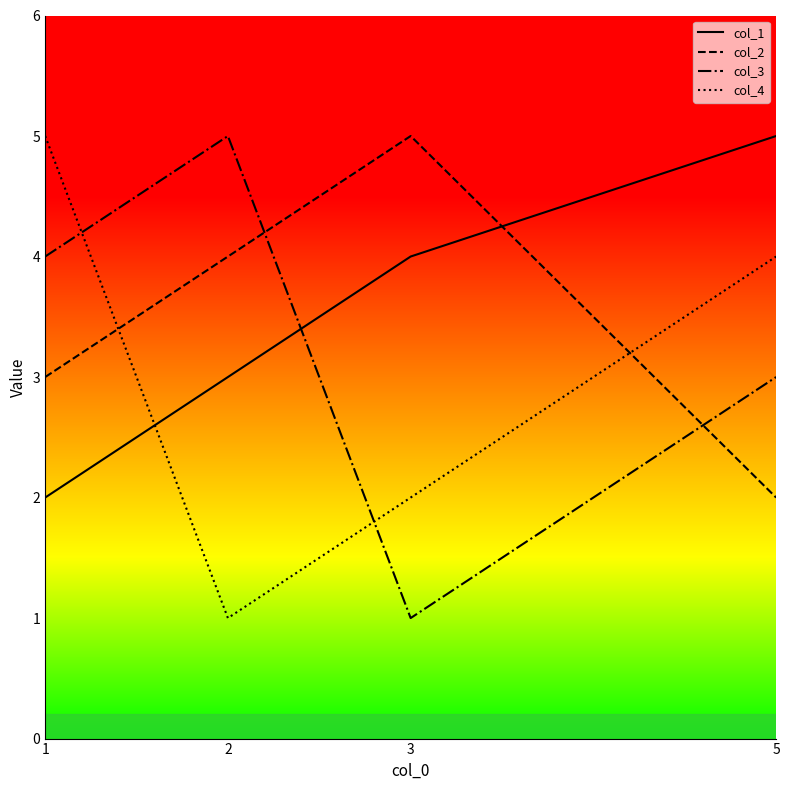

At which label is col_3 closest to 3?

5